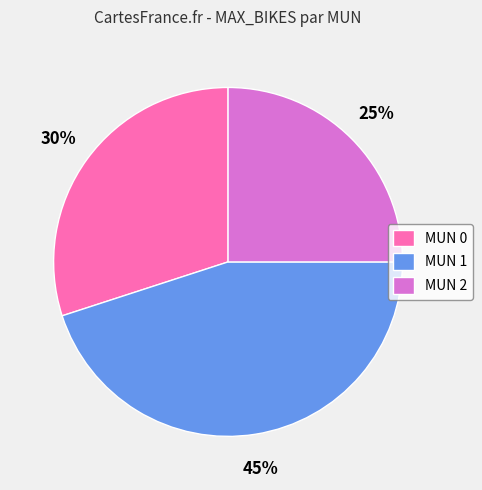

The MUN 2 slice represents 31% of the pie. True or false?

False